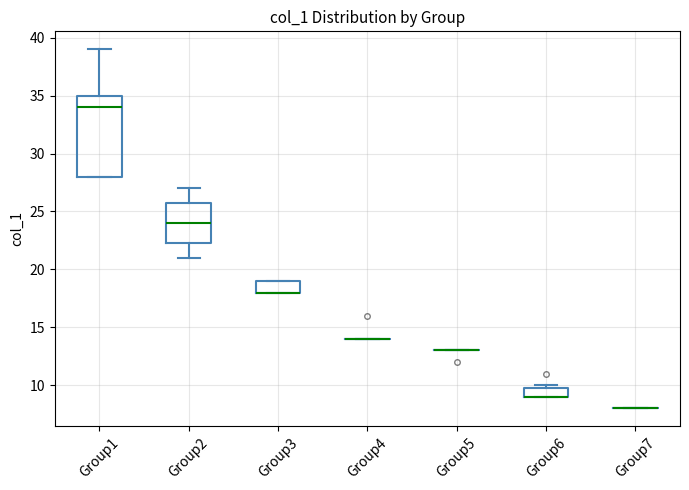

Where does the median line of the box for Group1 sit on the y-axis? The values are not printed on the chart, so give them approximately, as read against the axis.

34.0